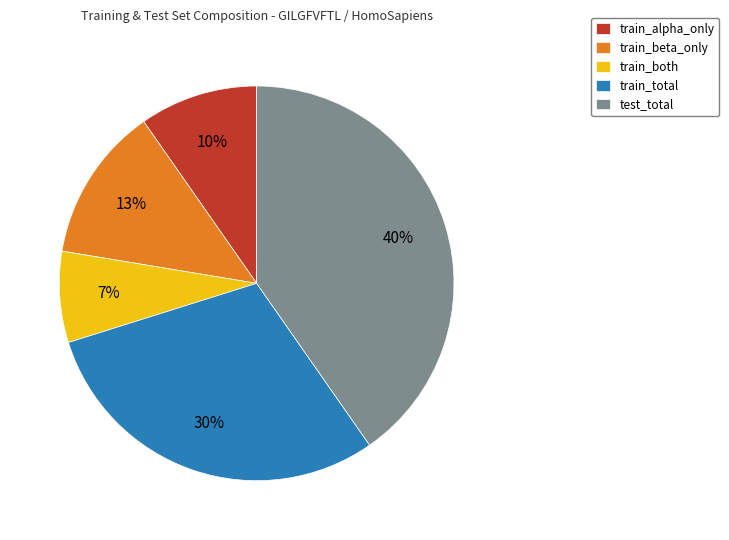

Do train_beta_only and test_total together represent more than half of the pie?

Yes